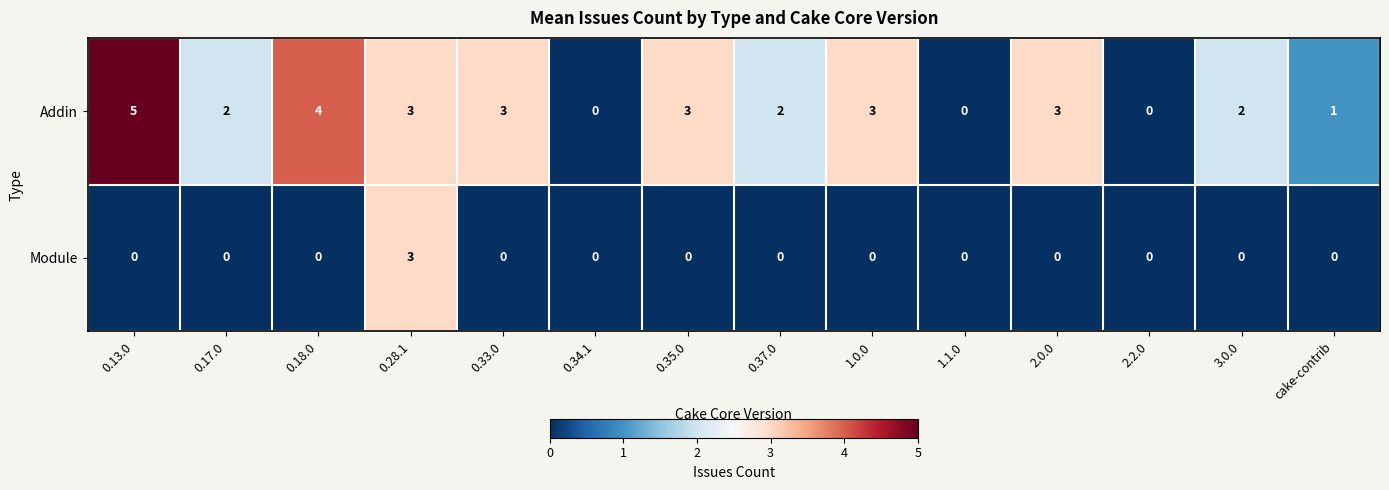

List the series in order of their overall mean, lowest first.

Module, Addin